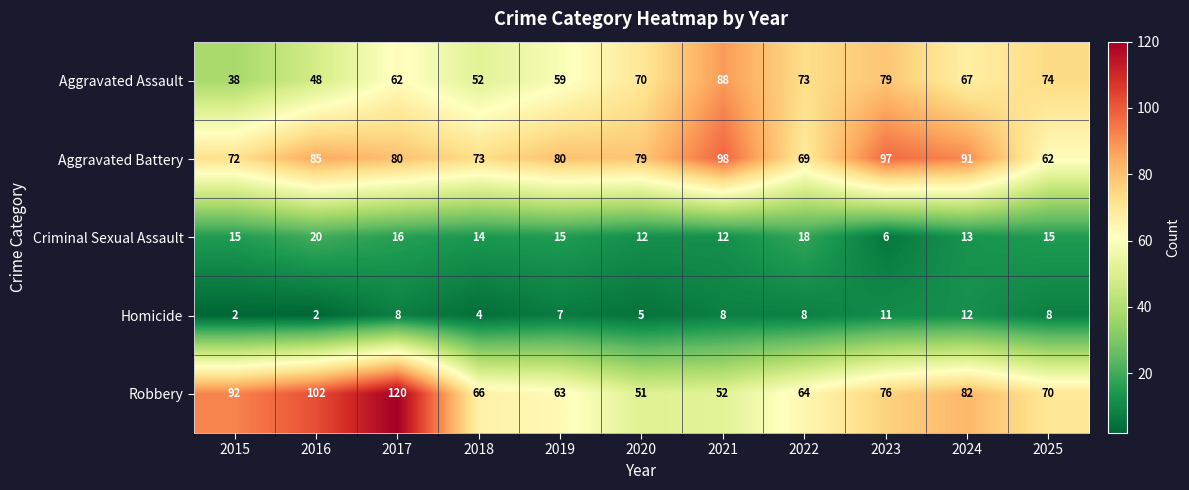

The Homicide series shows 11 at 2023. True or false?

True